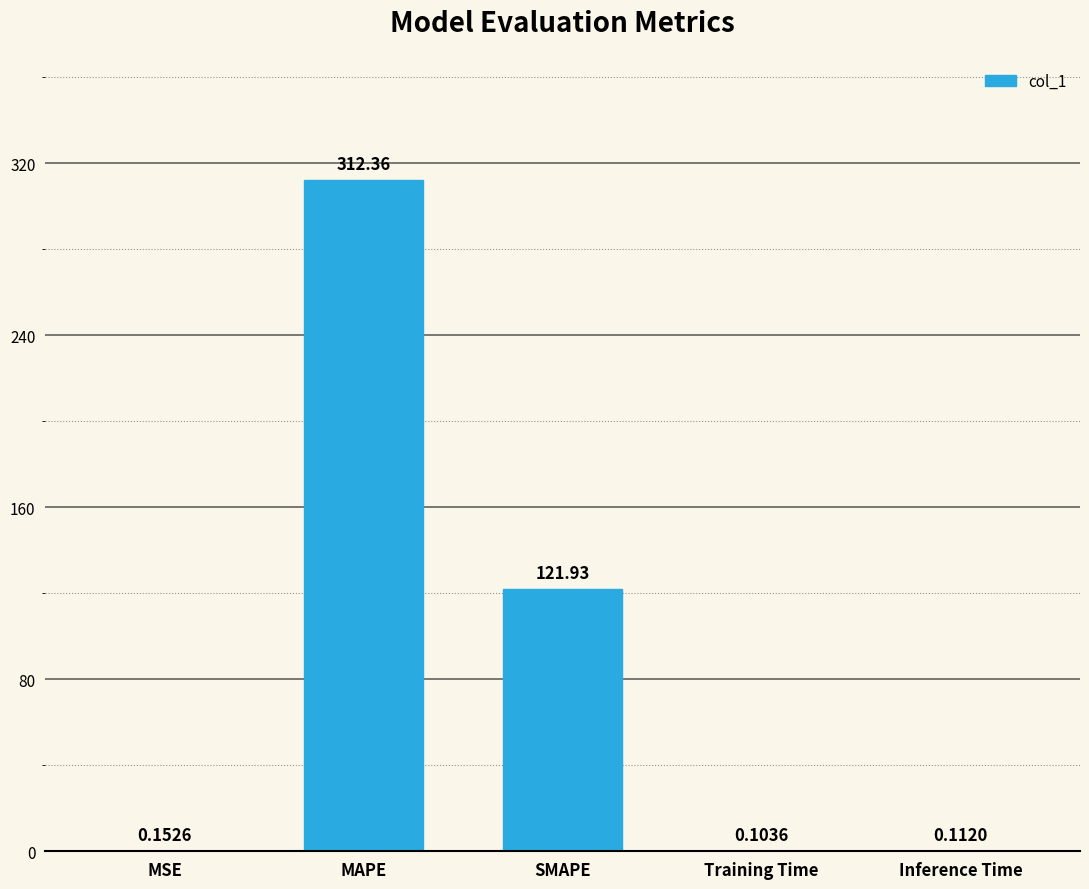

Which has a higher value, Training Time or SMAPE?

SMAPE